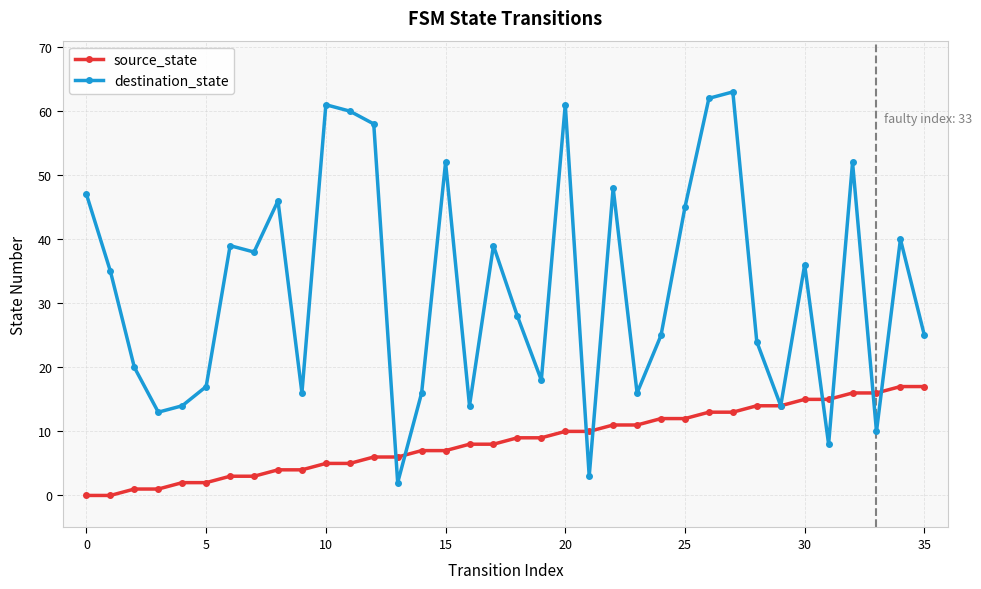

List the series in order of their overall mean, highest first.

destination_state, source_state